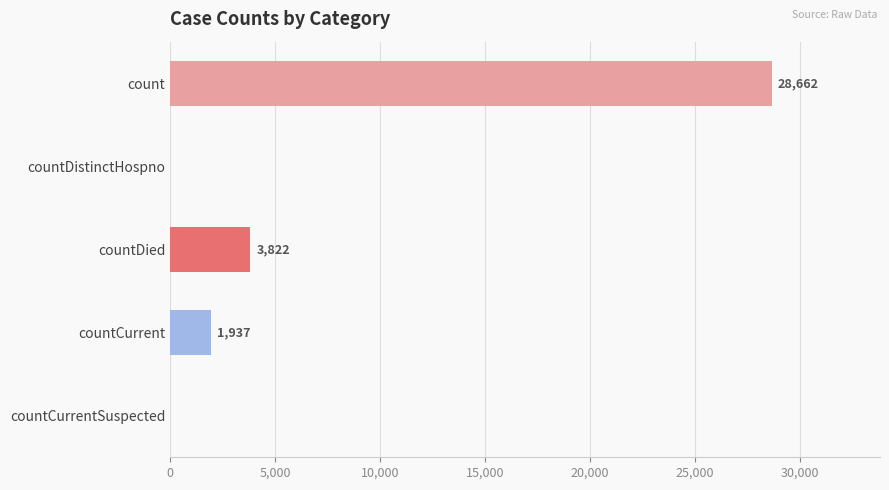

Approximately how many times larger is the value at countCurrent compared to countDied?

0.5